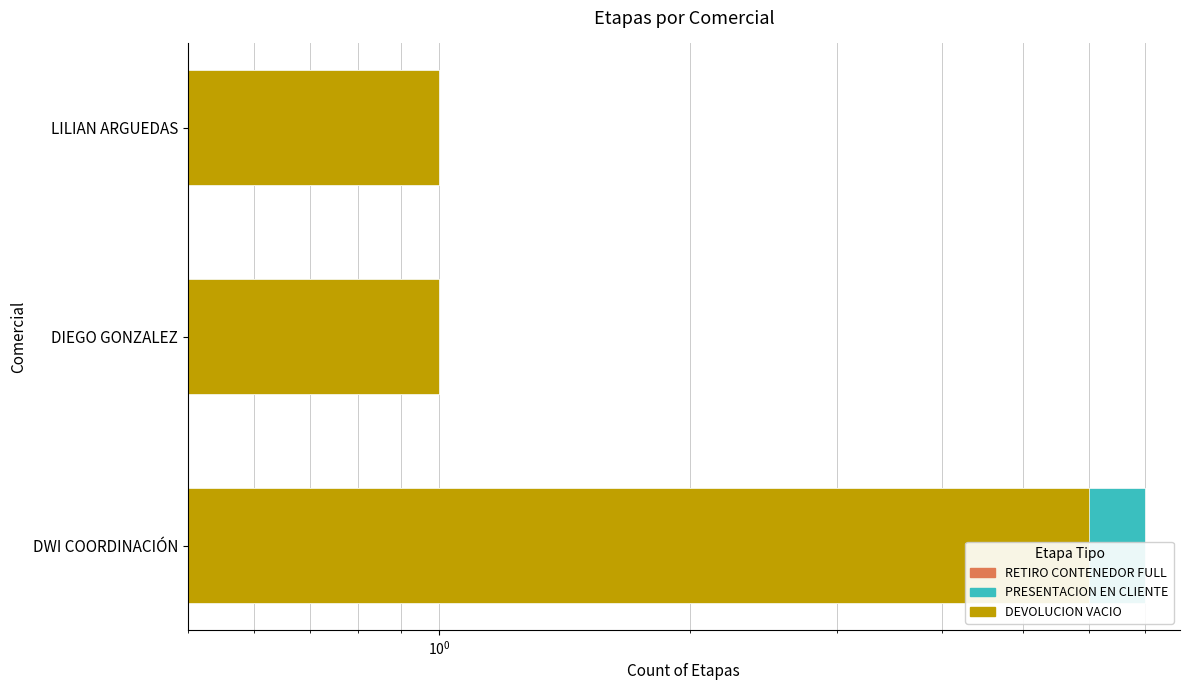

Count the number of categories in the chart.

3